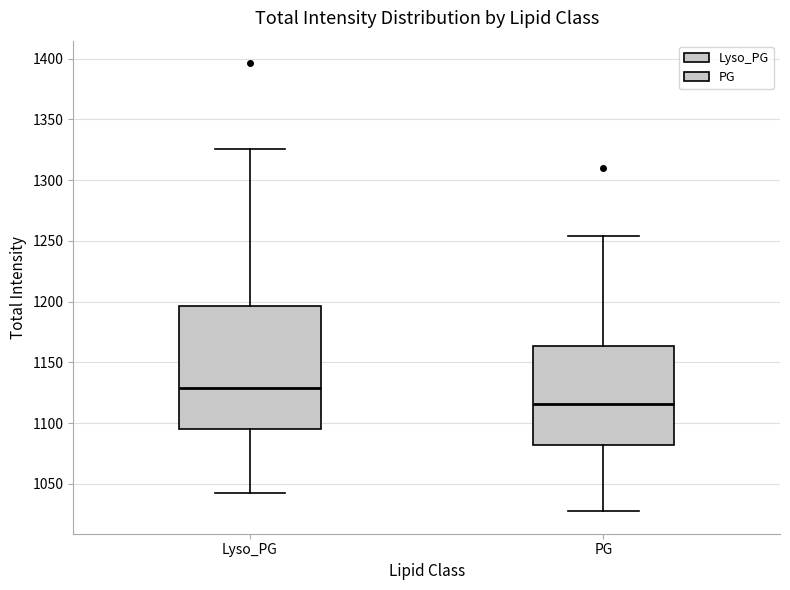

Where does the lower whisker of the box for PG end on the y-axis? The values are not printed on the chart, so give them approximately, as read against the axis.

1025